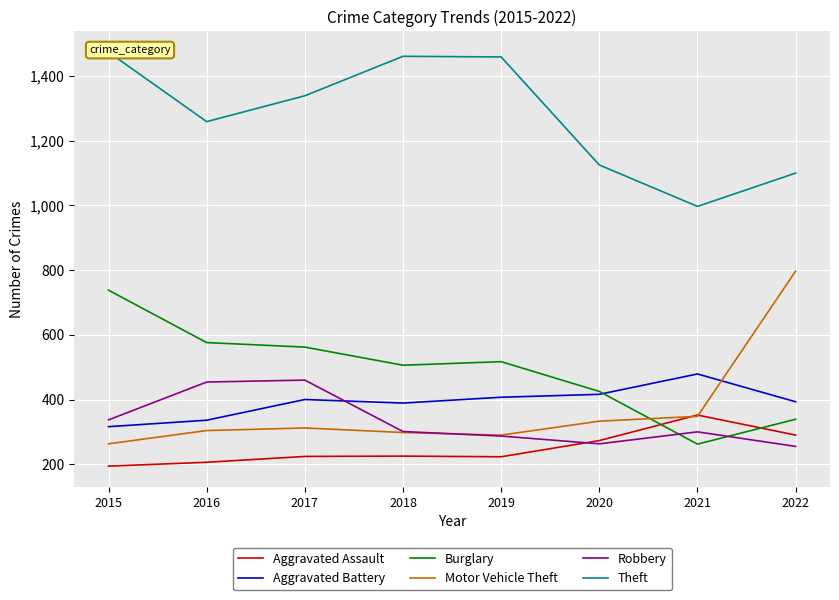

Is this an area chart (filled region under the line)?

No